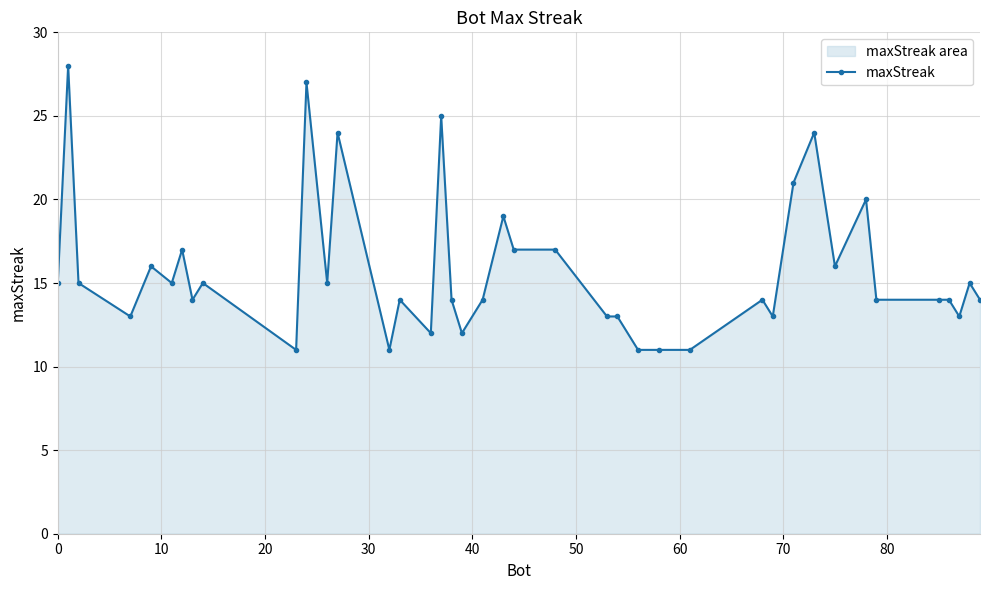

What is the average value?

16